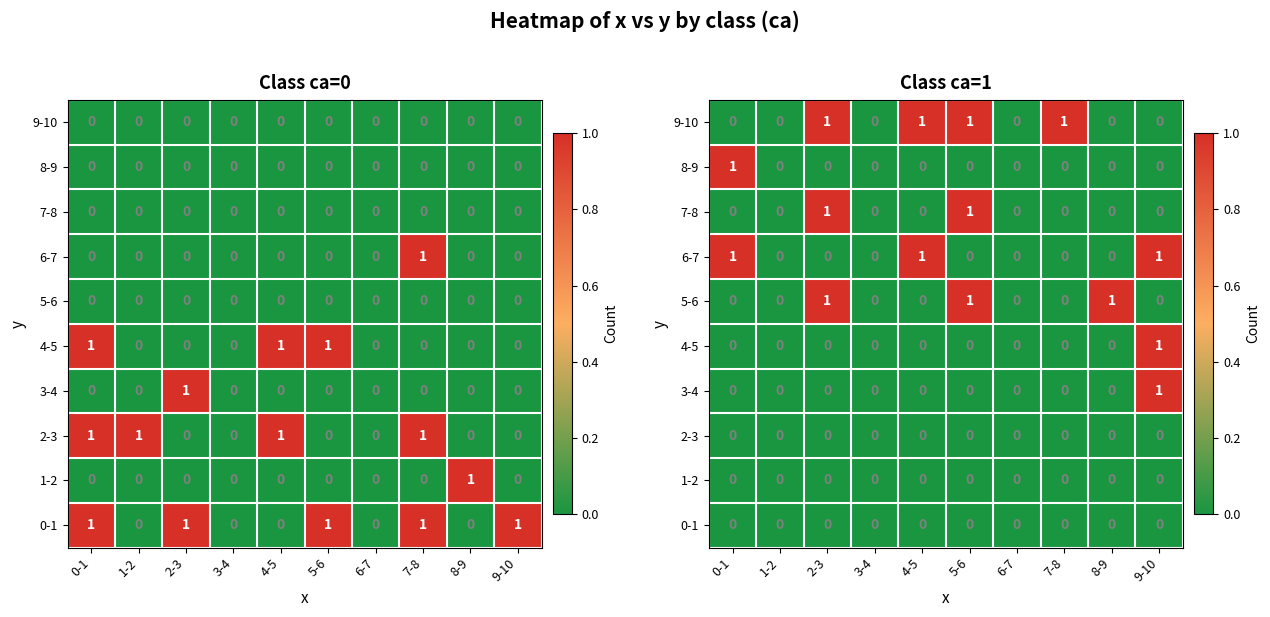

True or false: 0-1 has a value of 0 at 9-10.

True